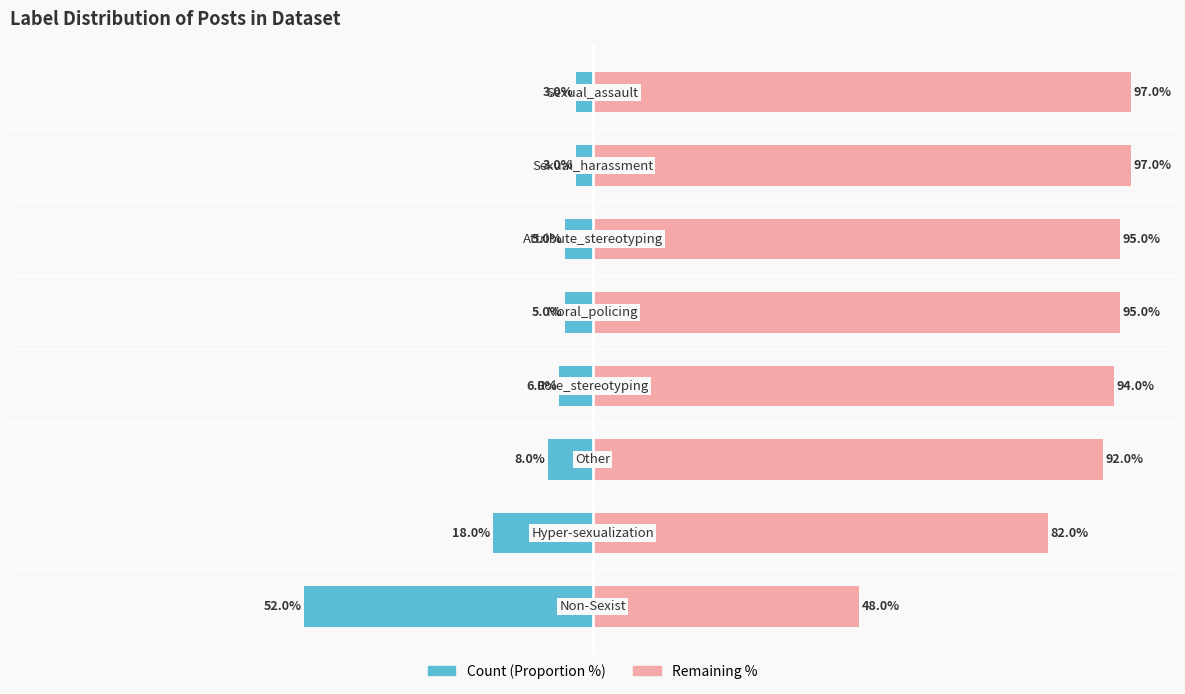

Reading left to right, extract all data points from this chart.

Count (Proportion %): 0=-52	1=-18	2=-8	3=-6	4=-5	5=-5	6=-3	7=-3
Remaining %: 0=48	1=82	2=92	3=94	4=95	5=95	6=97	7=97